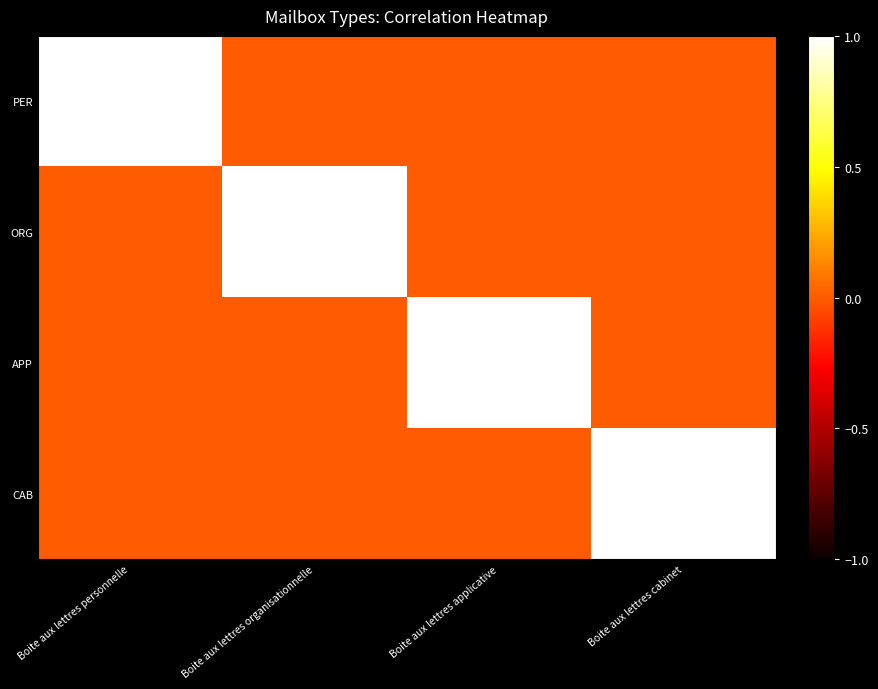

Which label corresponds to the largest value in the chart?

Boite aux lettres personnelle